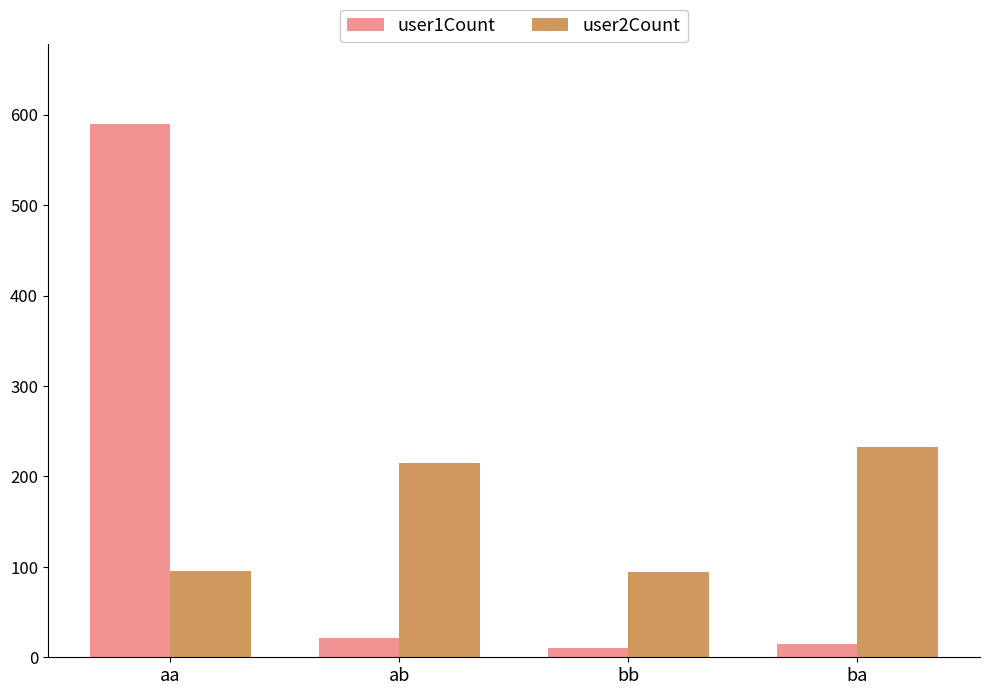

What is the value of the user1Count bar at the 4th from the left?

15